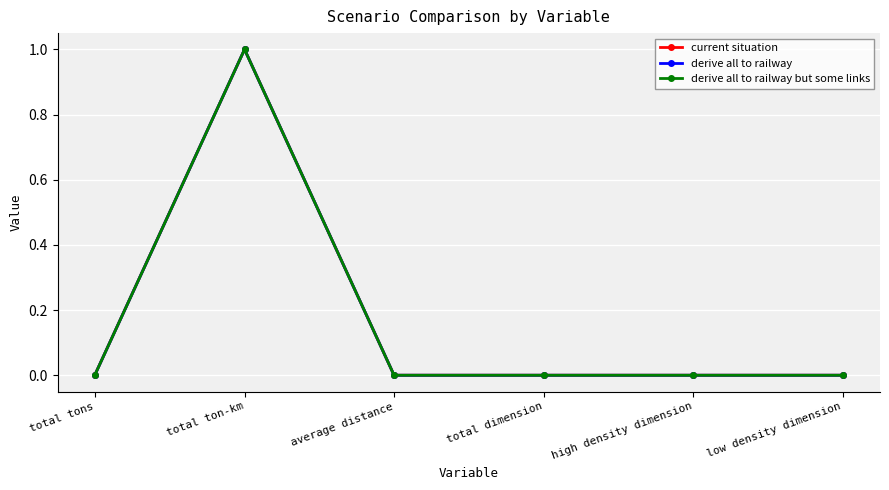

The value of current situation at total dimension is 0.0. True or false?

True